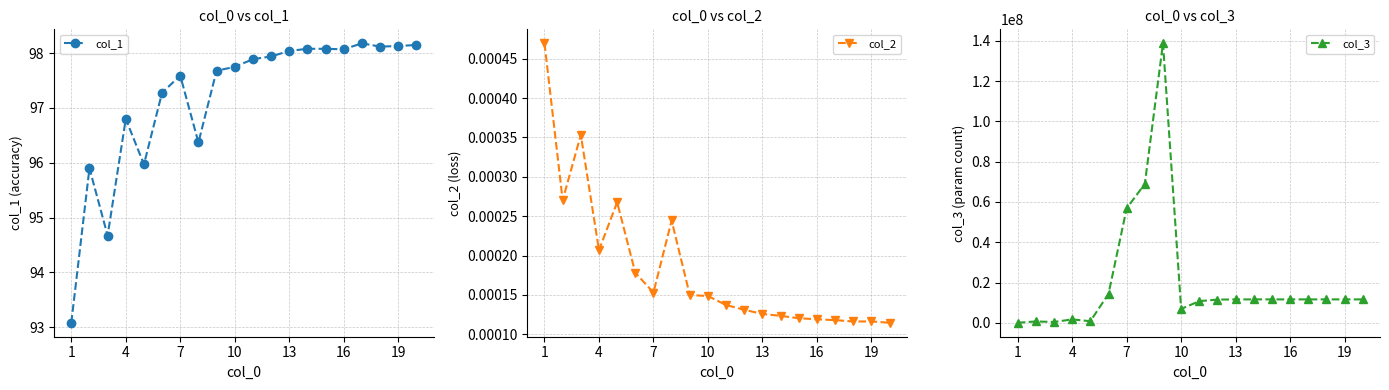

What is the total value across all series at 1?

42949.5